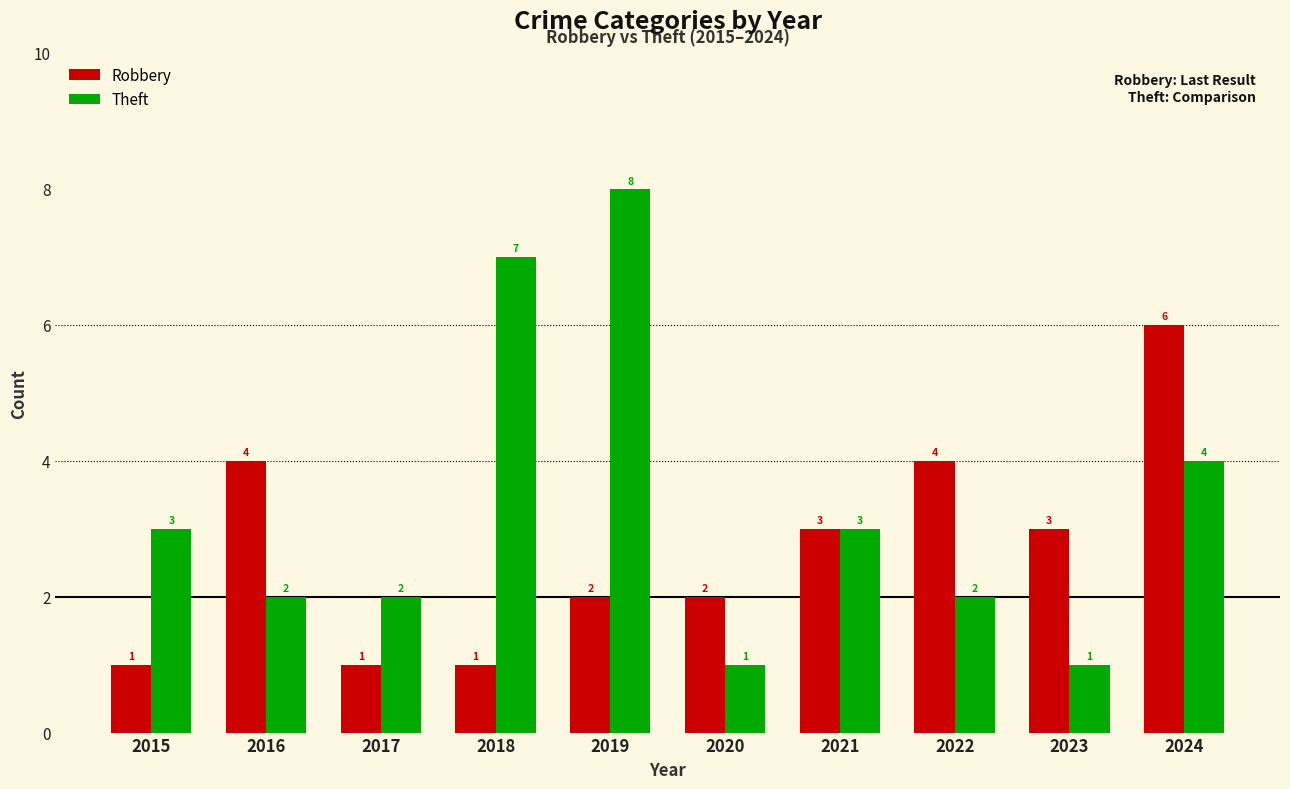

Between 2018 and 2021, which series saw the biggest shift?

Theft